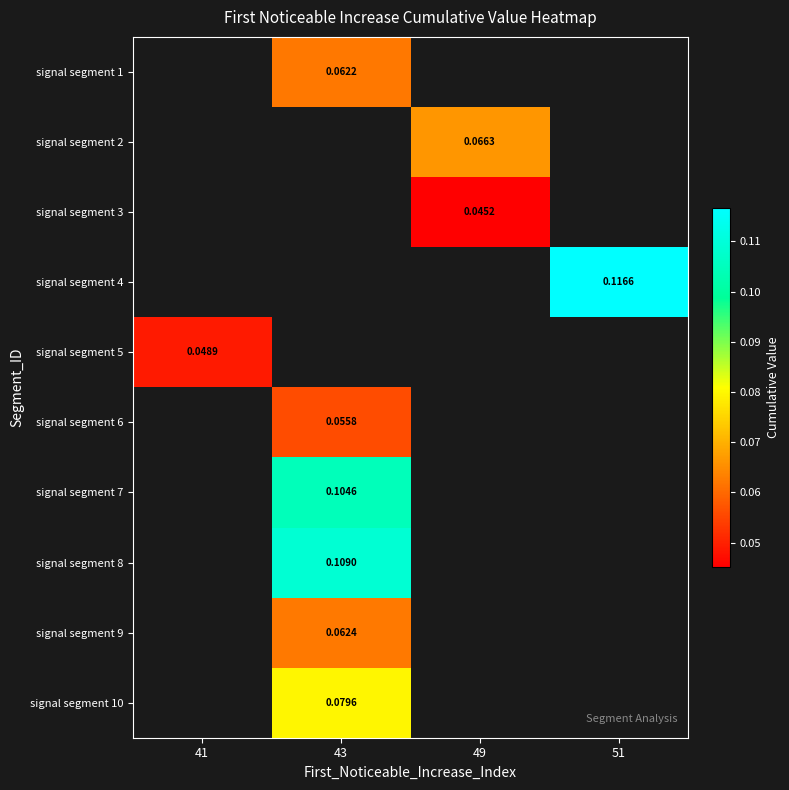

Is the value of signal segment 6 at 43 greater than the value of signal segment 4 at 51?

No